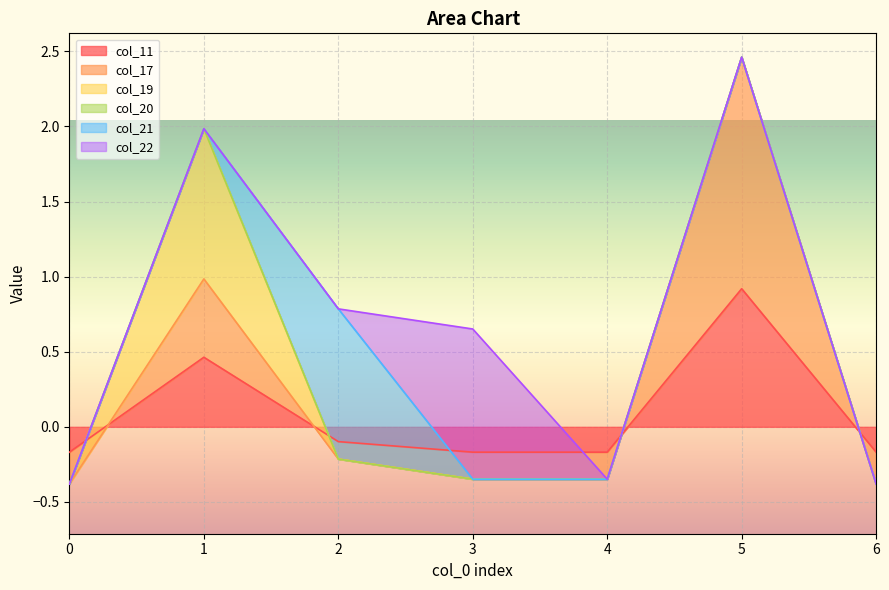

Which series has the largest total across all categories?

col_17